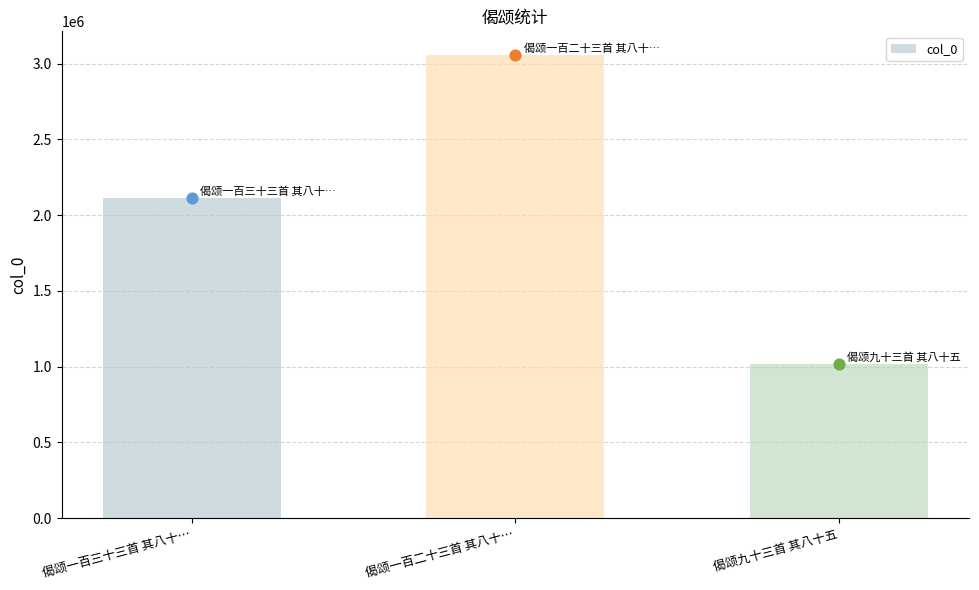

Which has a higher value, 偈颂一百二十三首 其八十… or 偈颂九十三首 其八十五?

偈颂一百二十三首 其八十…